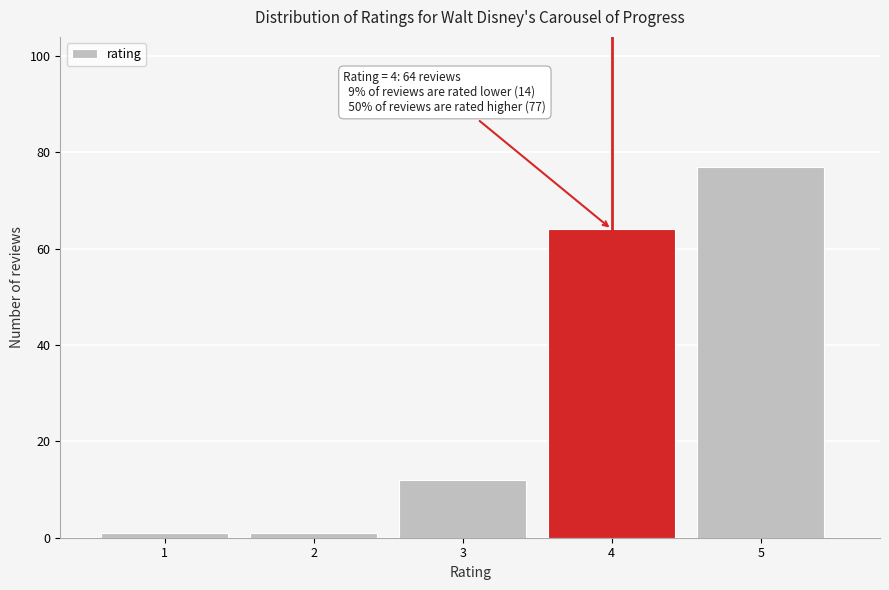

Reading right to left, extract all data points from this chart.

77	64	12	1	1